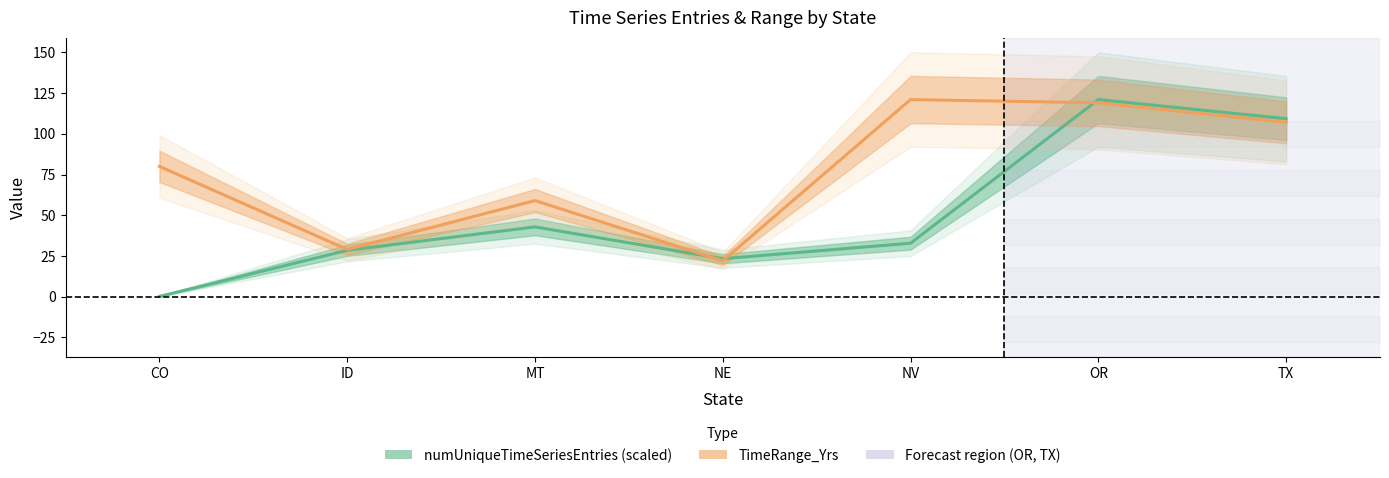

How many values in the TimeRange_Yrs series exceed 80?

3